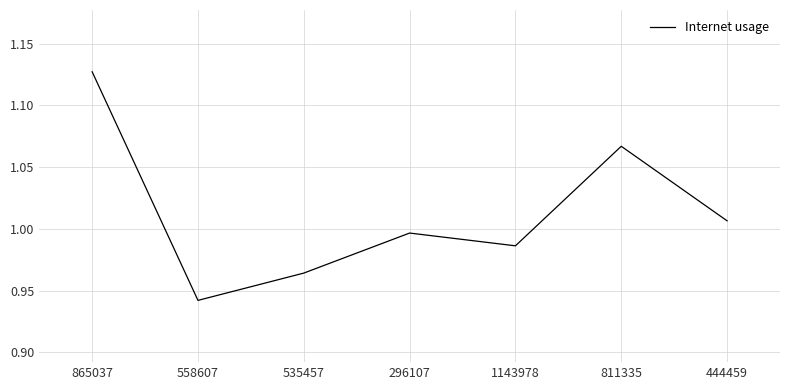

At which category does the chart reach its minimum across all series?

558607